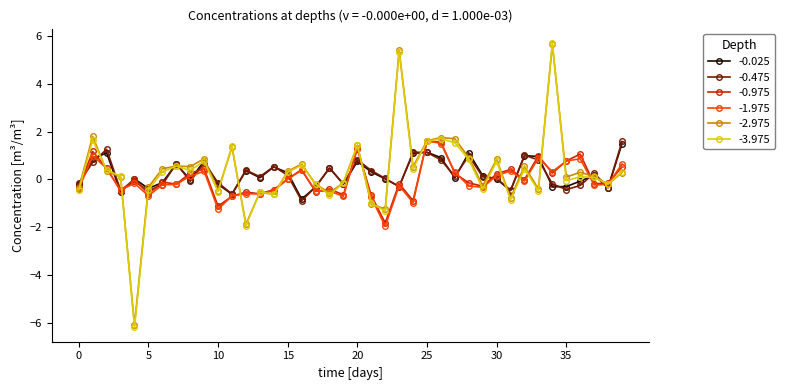

What is the greatest value displayed?

5.7